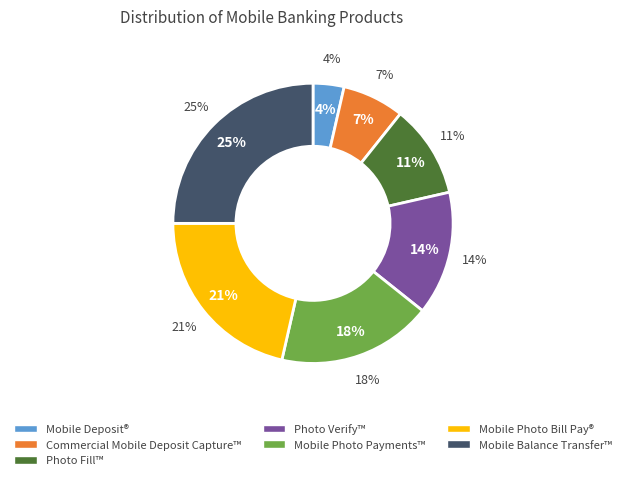

Which slice is the smallest?

Mobile Deposit®